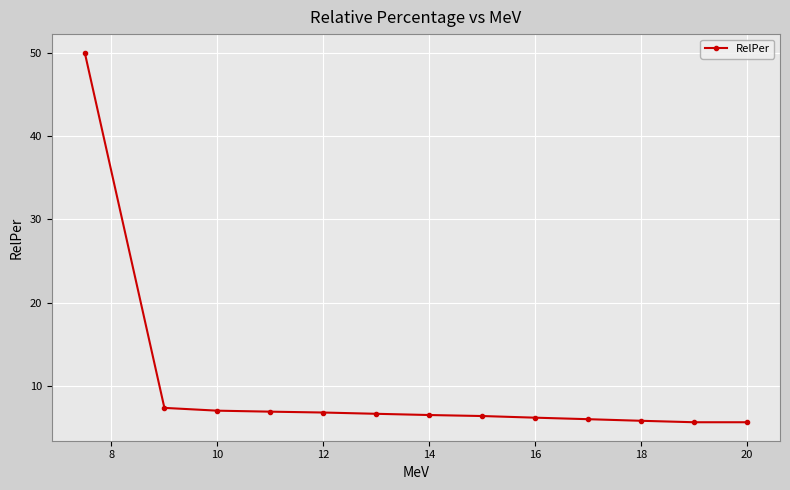

Is this an area chart (filled region under the line)?

No